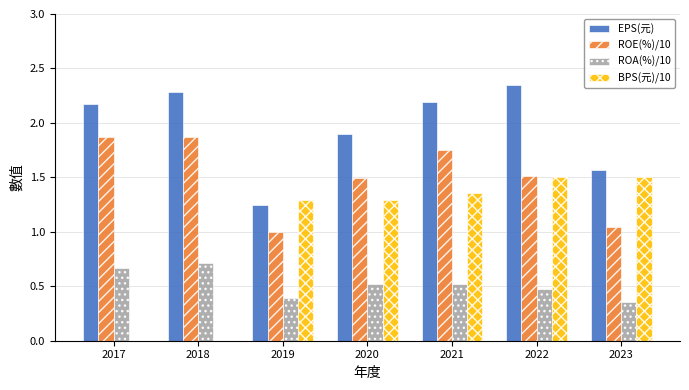

What is the difference between the ROE(%)/10 values at 2019 and 2022?

0.5